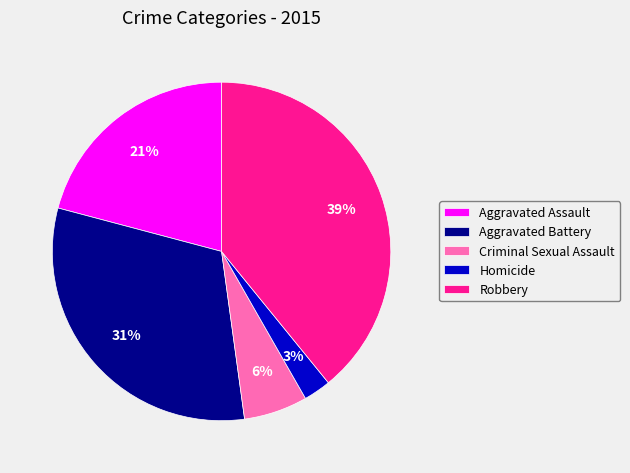

How many slices are in this pie chart?

5